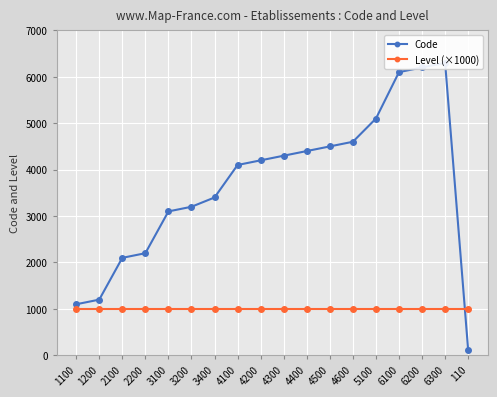

Between 4600 and 2200, which is larger?

4600